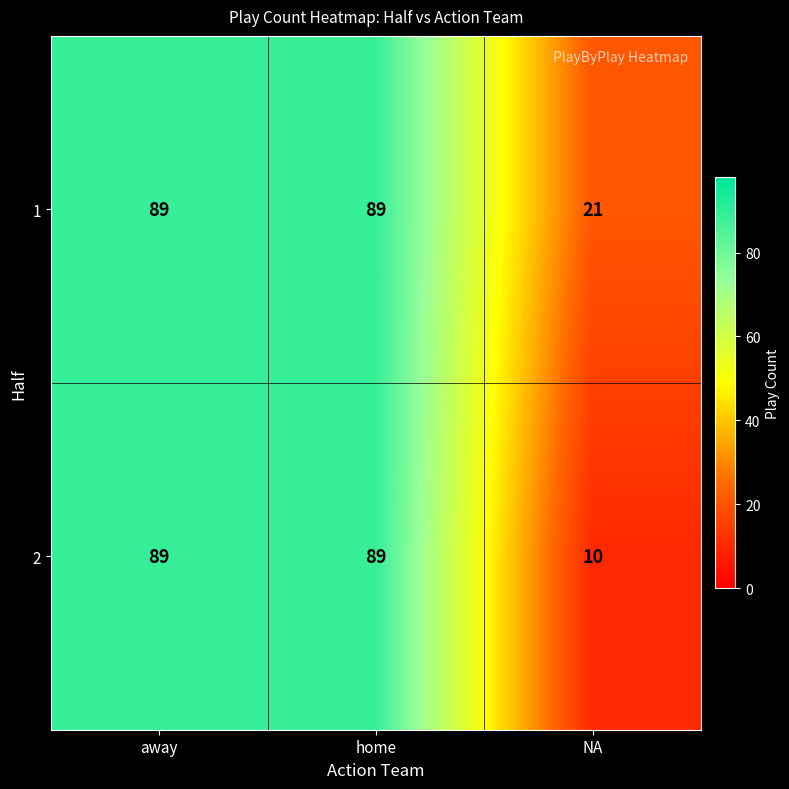

Reading left to right, what are all the values shown in this chart?

1: away=89	home=89	NA=21
2: away=89	home=89	NA=10